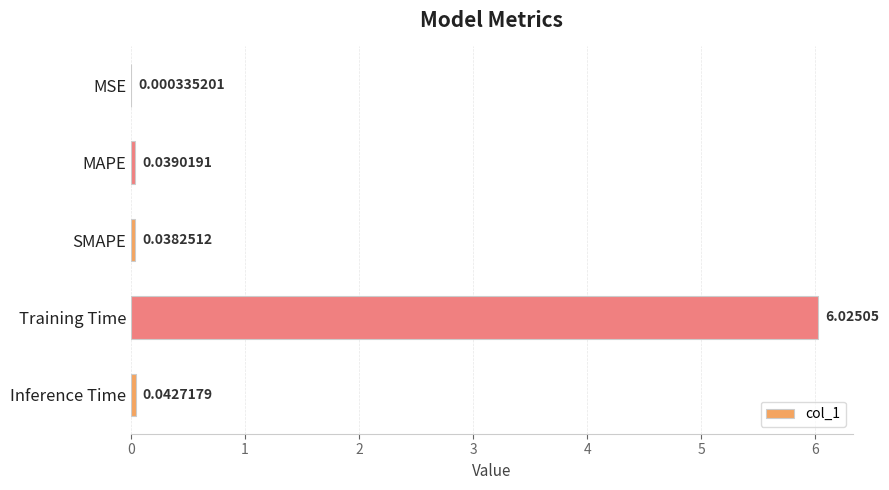

Which label corresponds to the largest value in the chart?

Training Time